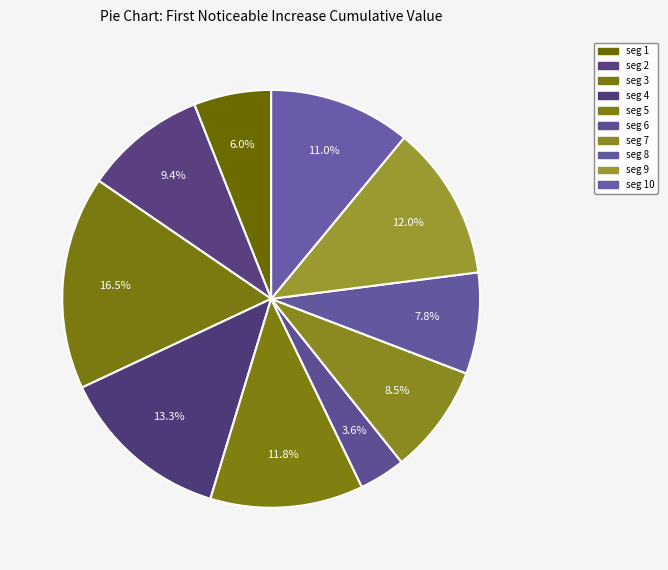

Count the number of slices in the pie.

10